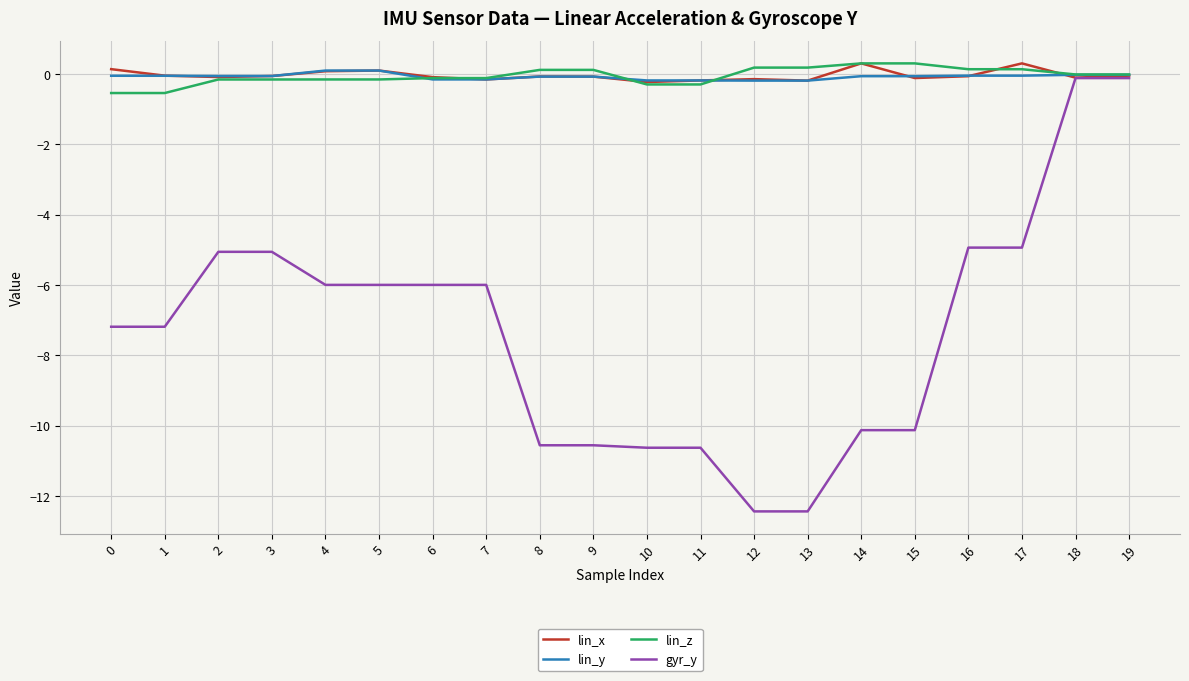

Which series has the widest spread of values?

gyr_y